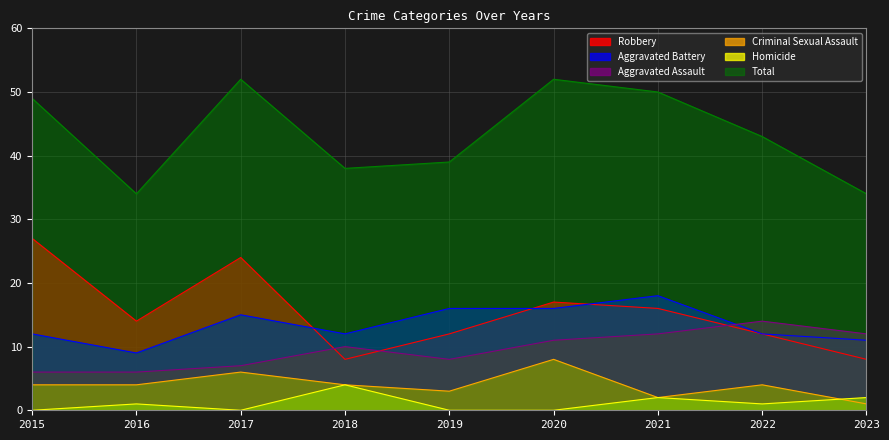

List the series in order of their peak value, lowest first.

Homicide, Criminal Sexual Assault, Aggravated Assault, Aggravated Battery, Robbery, Total